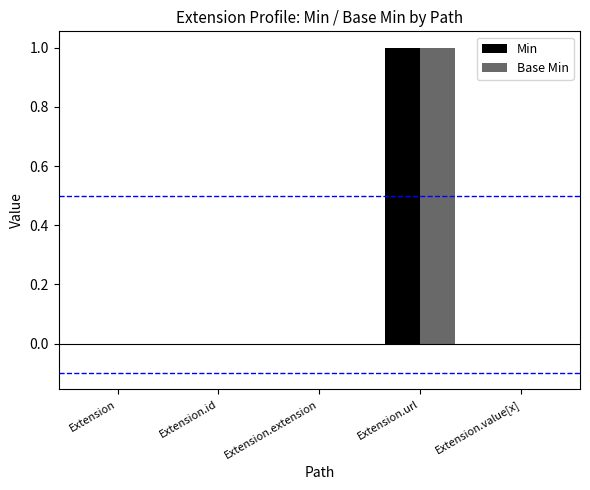

At which category is the sum across all series the highest?

Extension.url